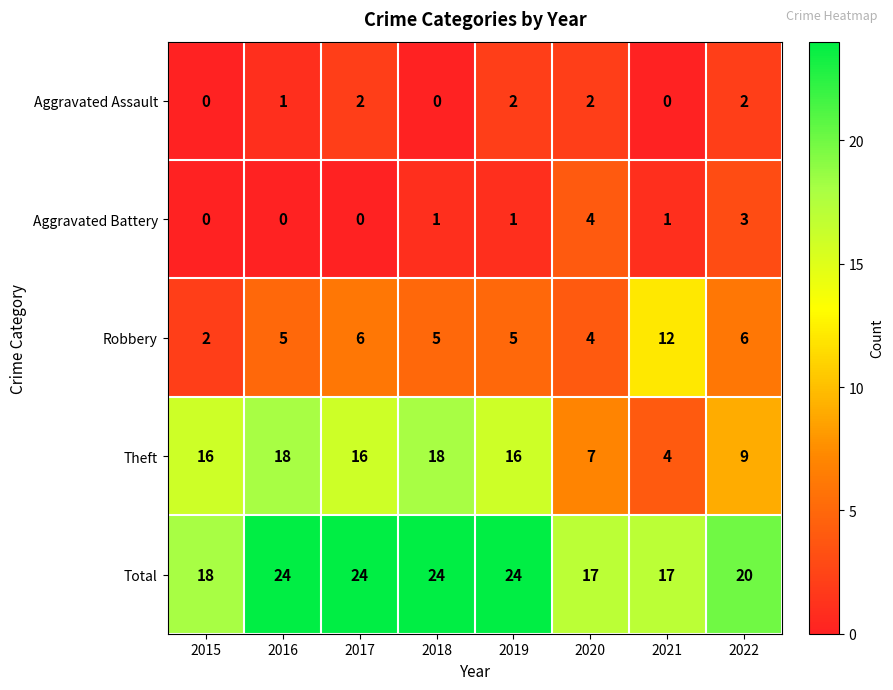

Count the number of data series in this chart.

5